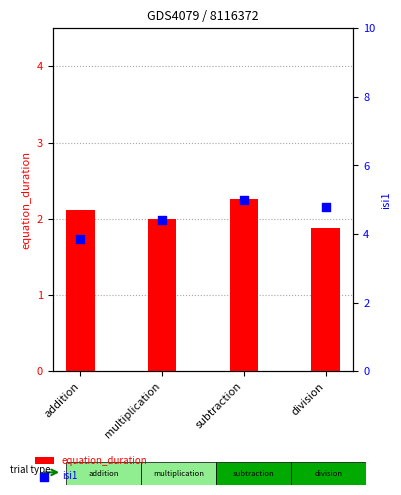

At which category is the sum across all series the highest?

subtraction